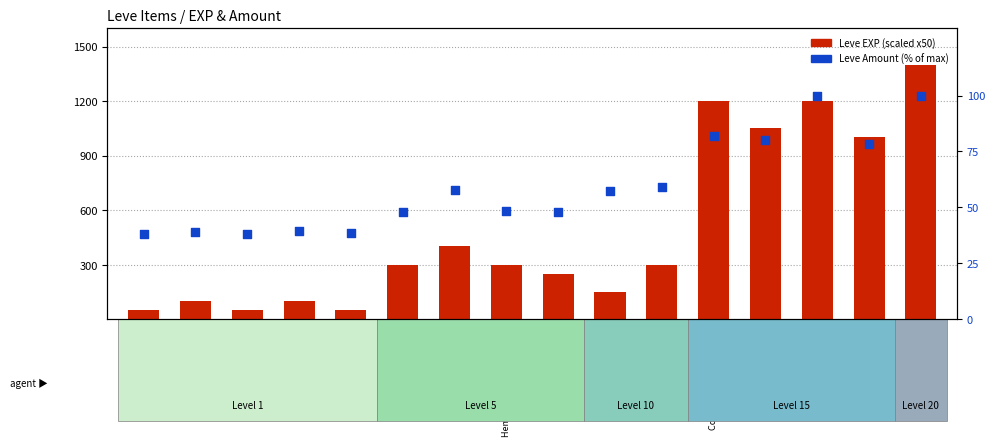

Which series reaches the minimum Y coordinate?

Leve Amount (% of max)